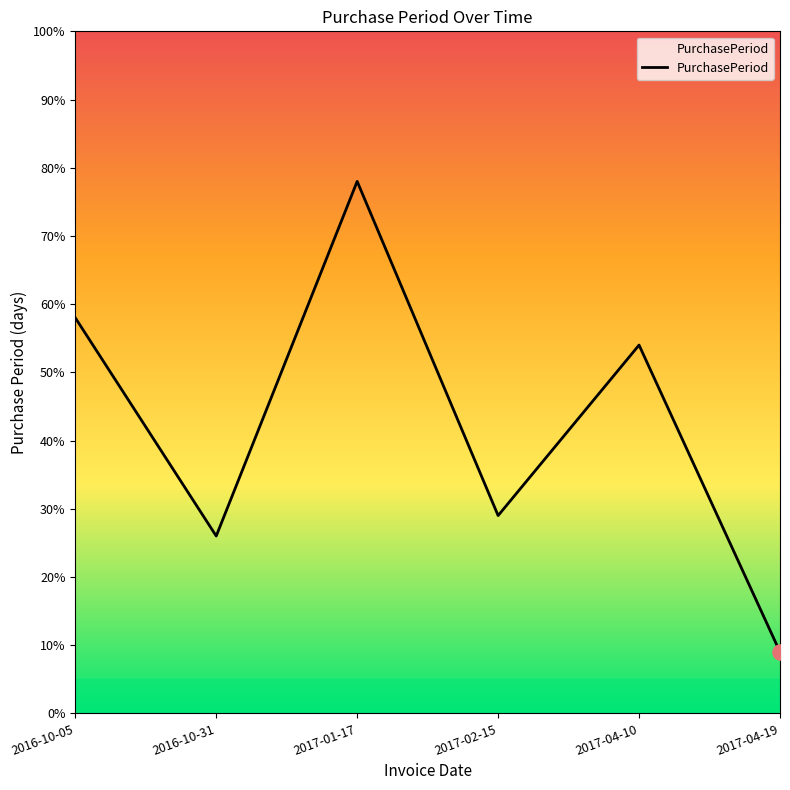

Approximately how many times larger is the value at 2016-10-05 compared to 2017-04-10?

1.1